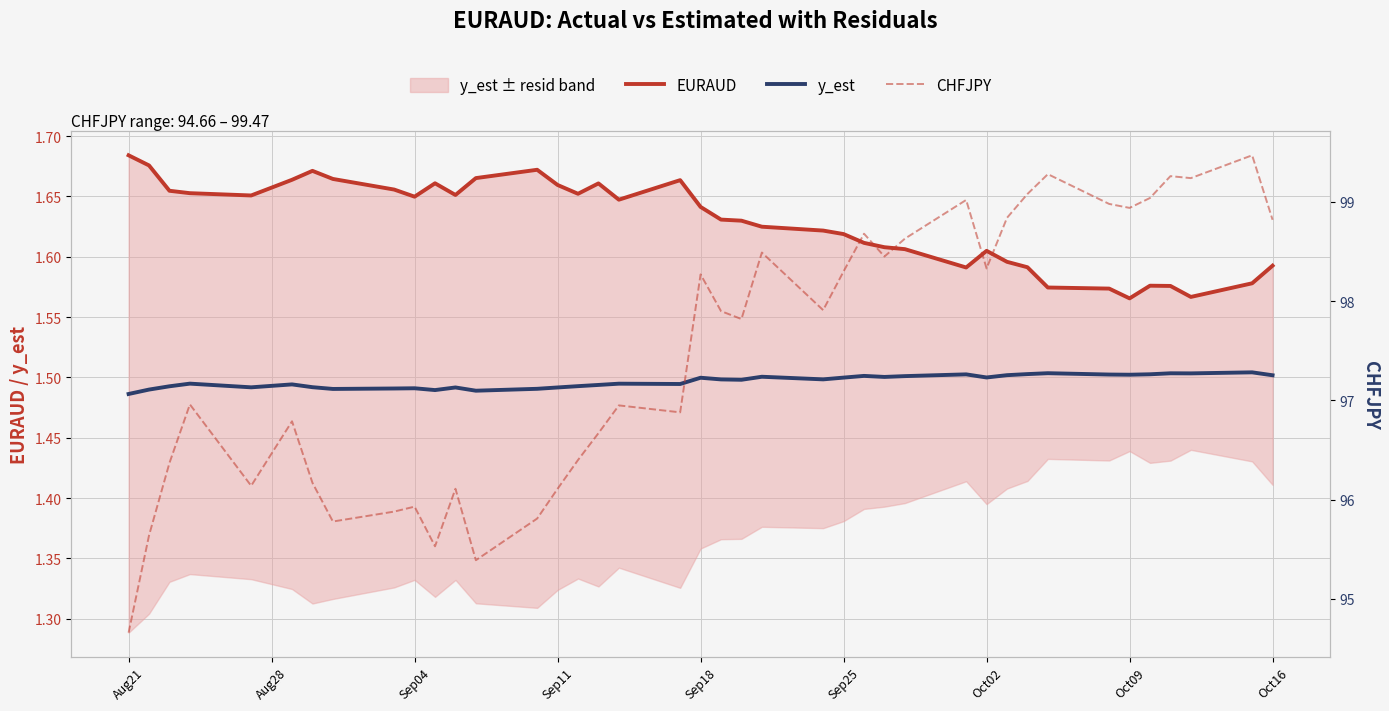

True or false: CHFJPY and y_est intersect in this chart.

False